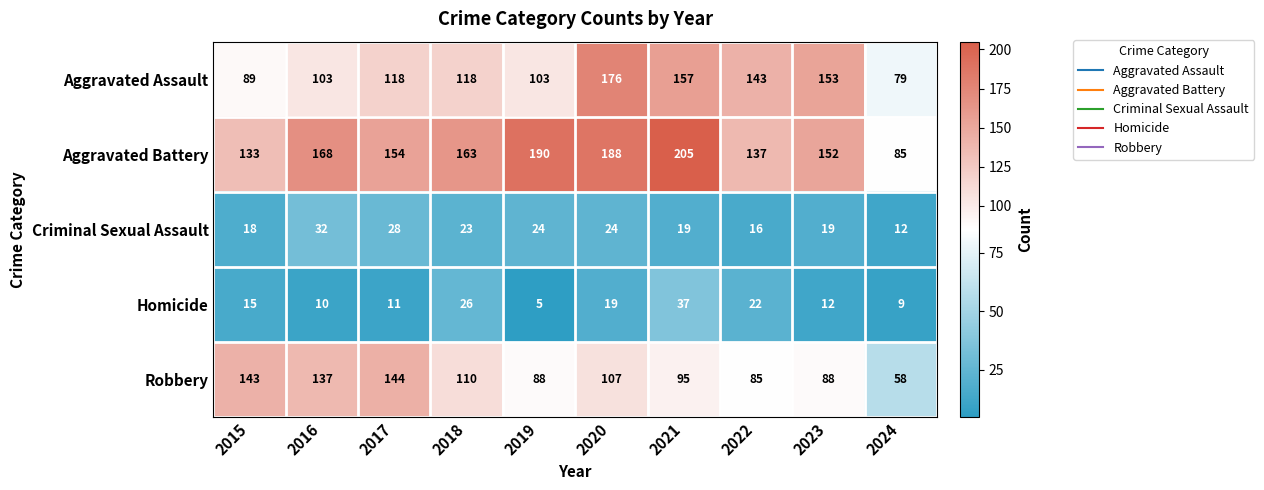

What is the total value across all series at 2021?

513